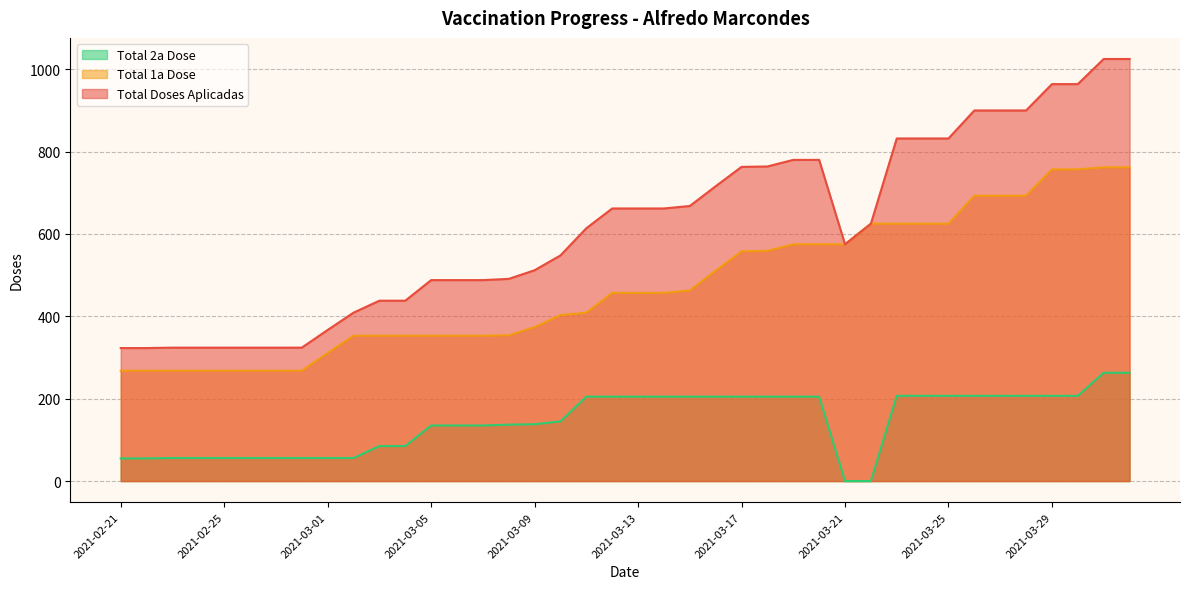

True or false: Total 1a Dose has a value of 625 at 2021-03-24.

True